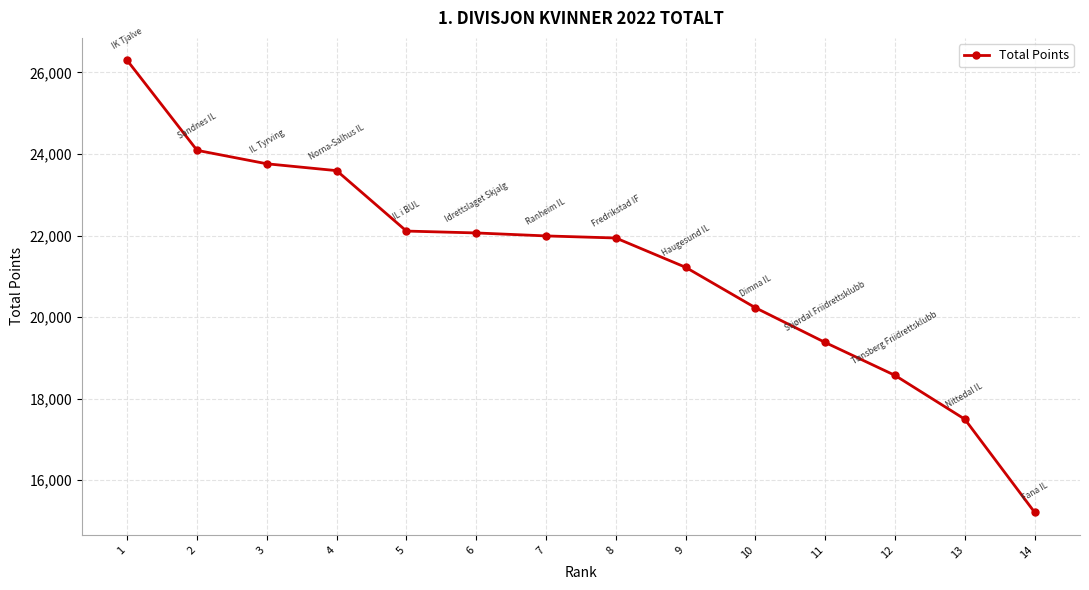

The chart shows a value of 21990 at 7. True or false?

True